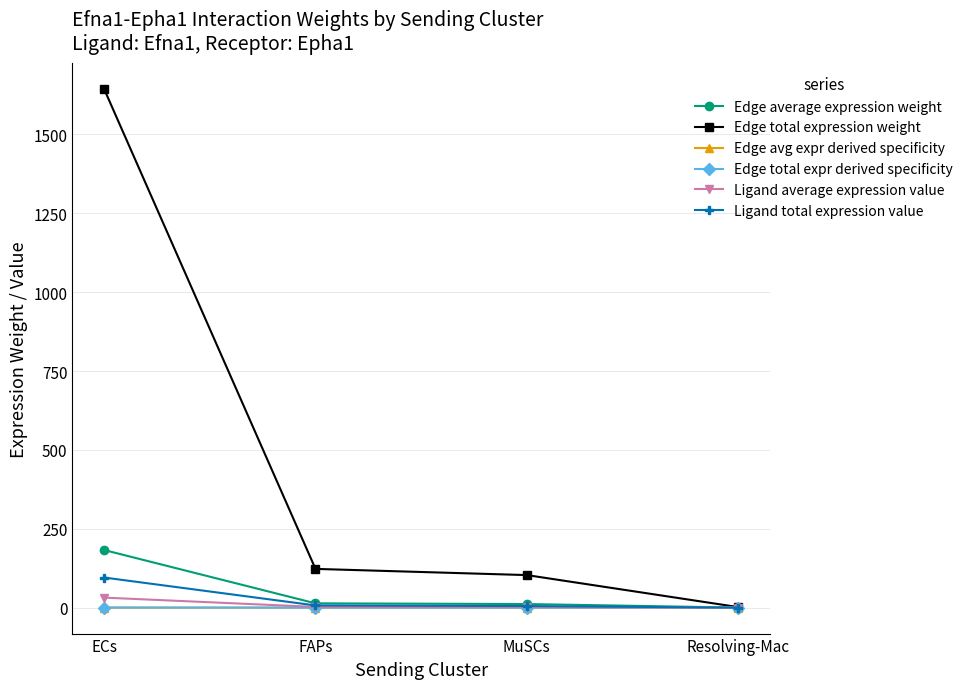

At which category does the chart reach its peak across all series?

ECs